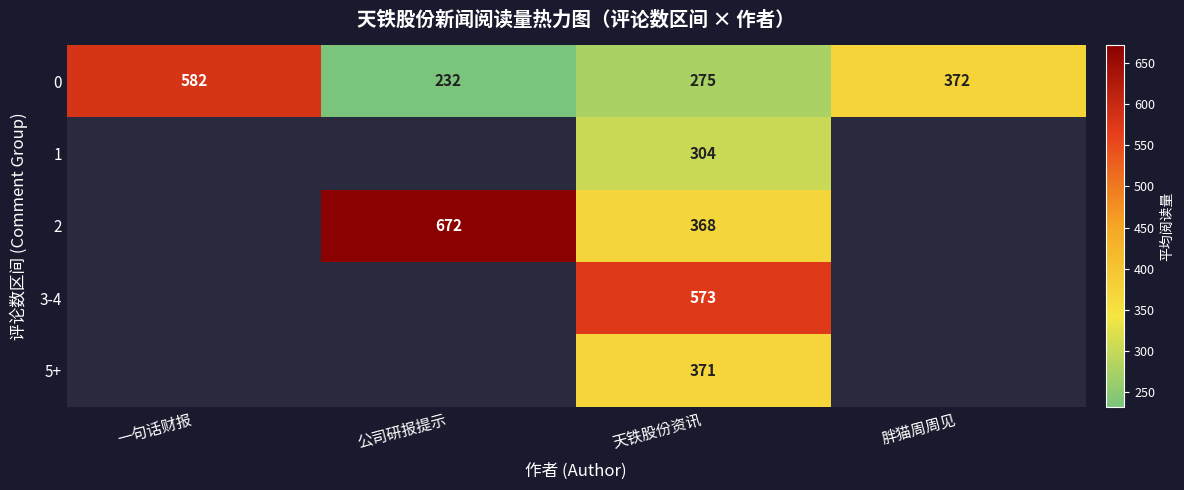

What is the minimum value for 0?

232